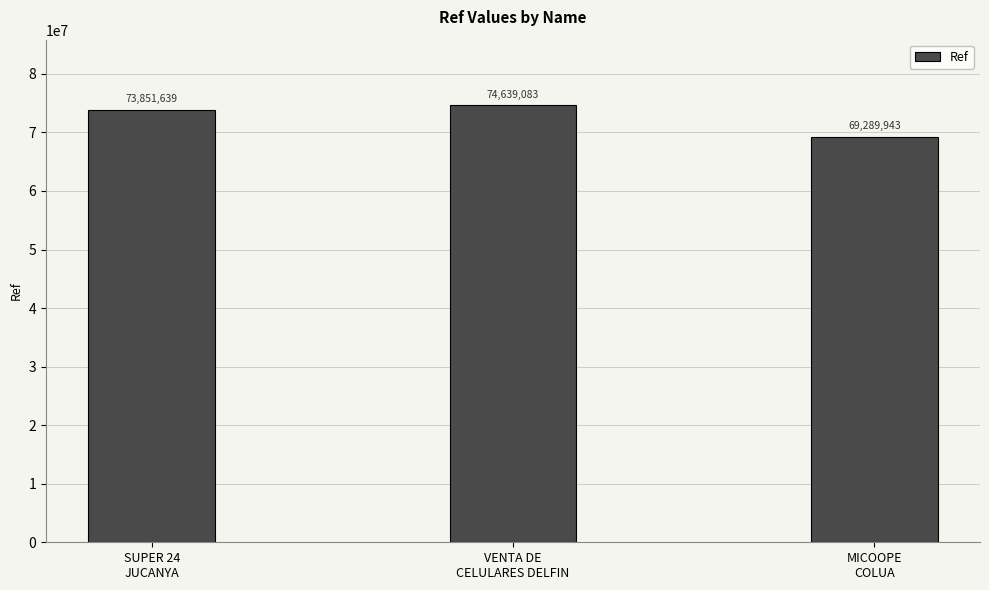

The value at VENTA DE
CELULARES DELFIN is 22174712. True or false?

False